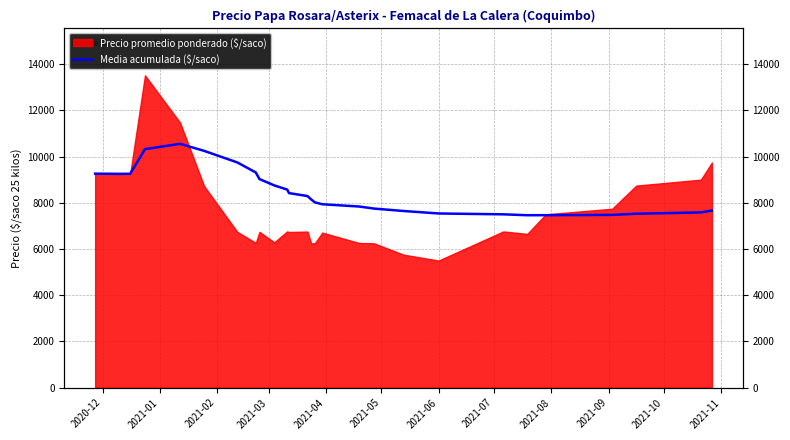

Does the chart display data point markers on the line(s)?

No